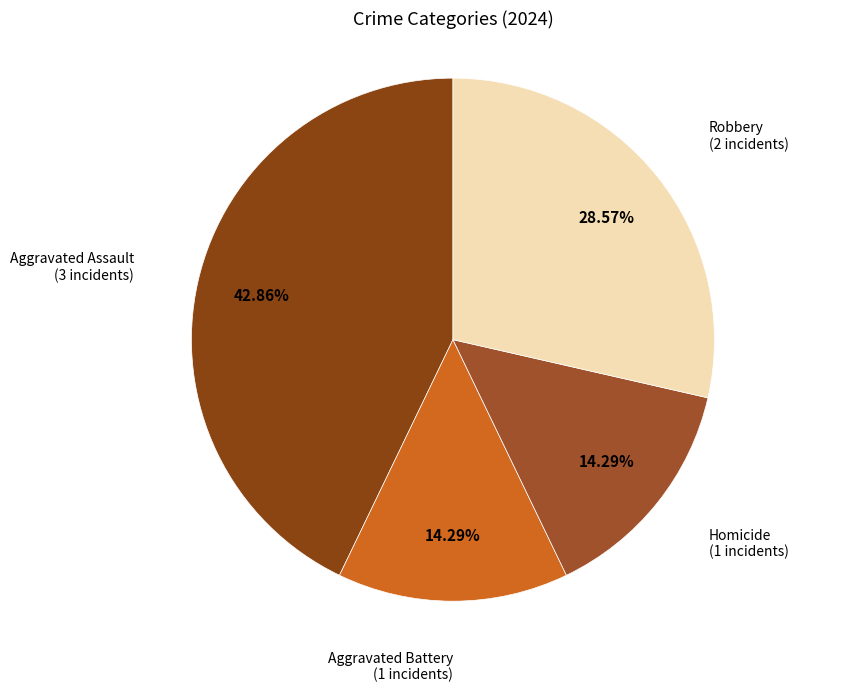

Count the number of slices in the pie.

4